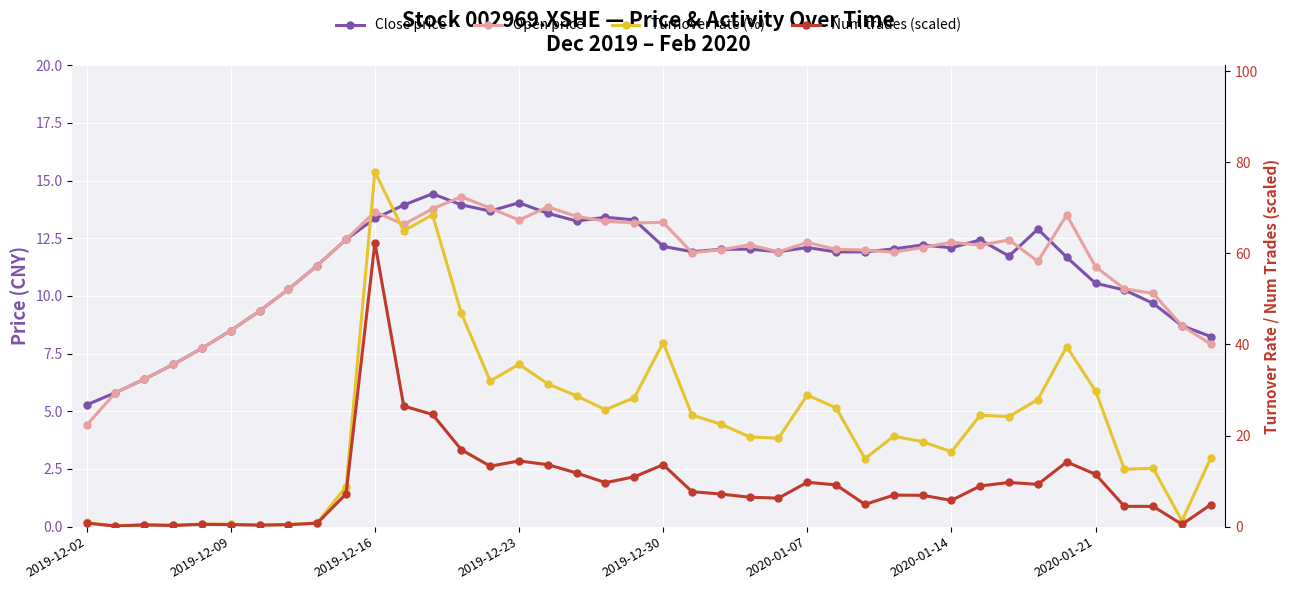

The value of Turnover rate (%) at 27 is 7.8. True or false?

False